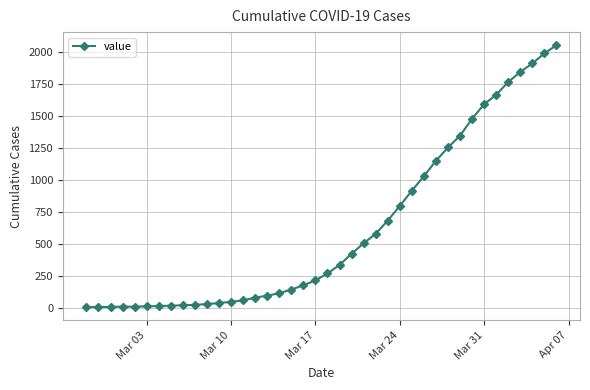

What is the difference between the maximum and second lowest values?

2041